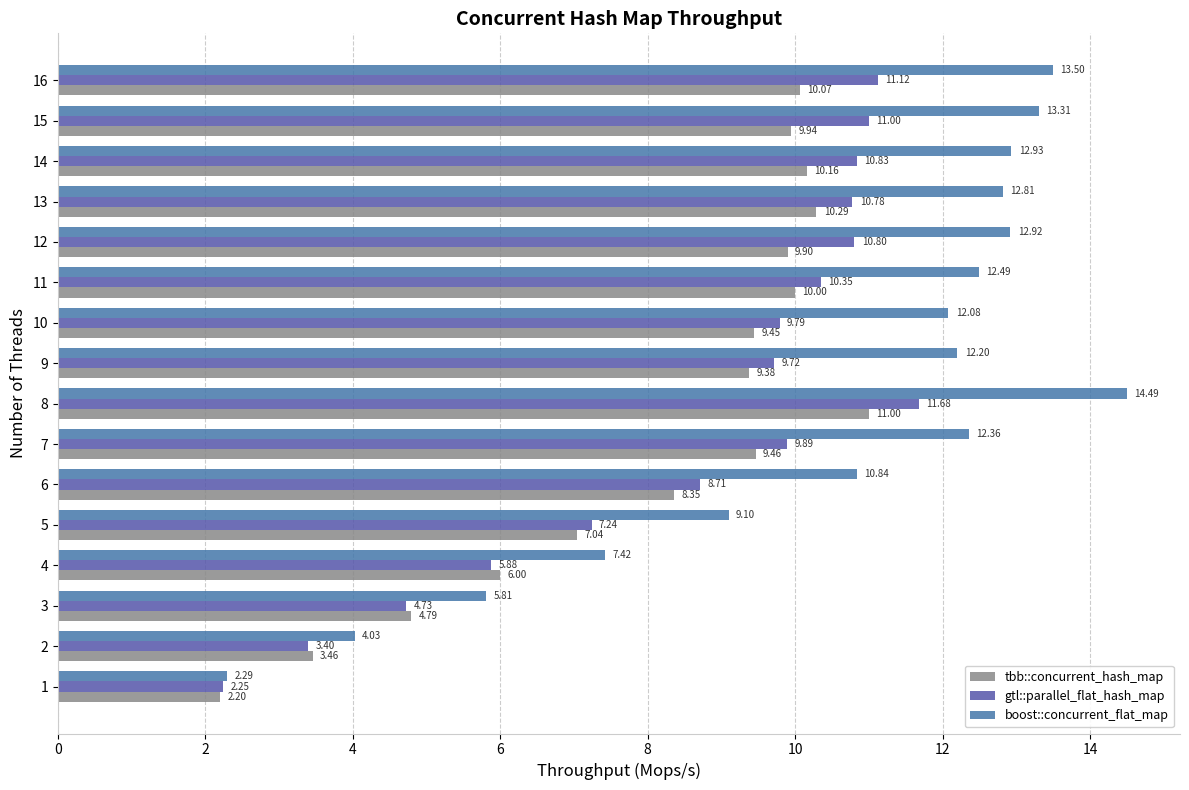

How many values in the gtl::parallel_flat_hash_map series exceed 9?

10